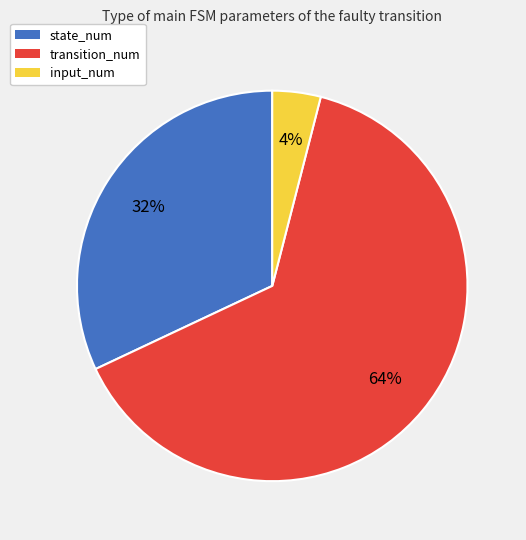

To the nearest percent, what is the average slice percentage?

33%